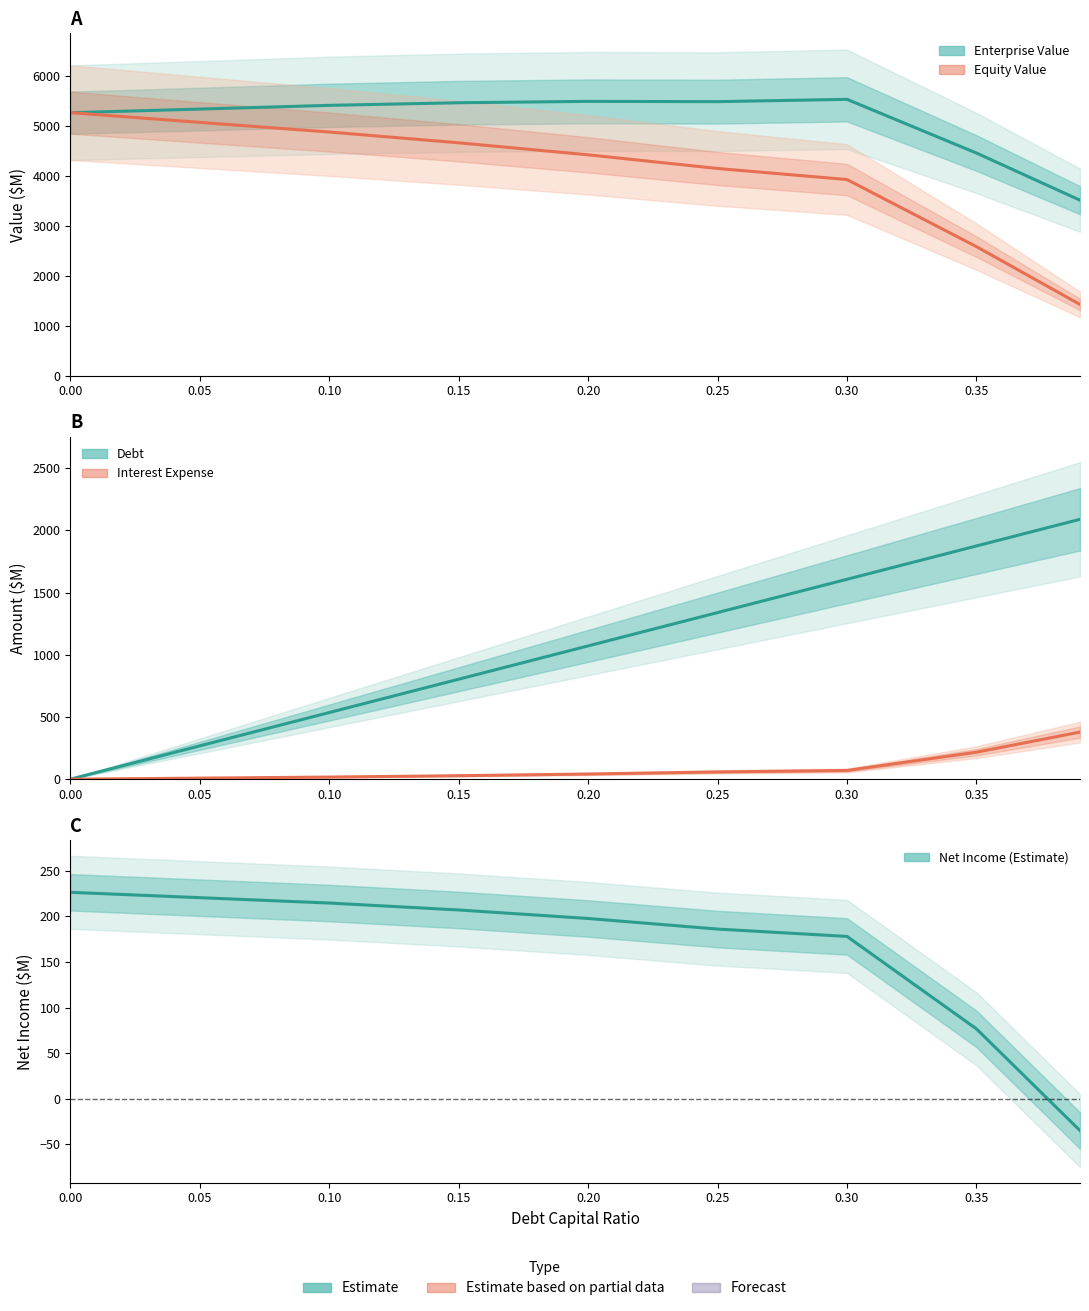

List the series in order of their peak value, lowest first.

Net Income, Interest Expense, Debt, Equity Value, Enterprise Value